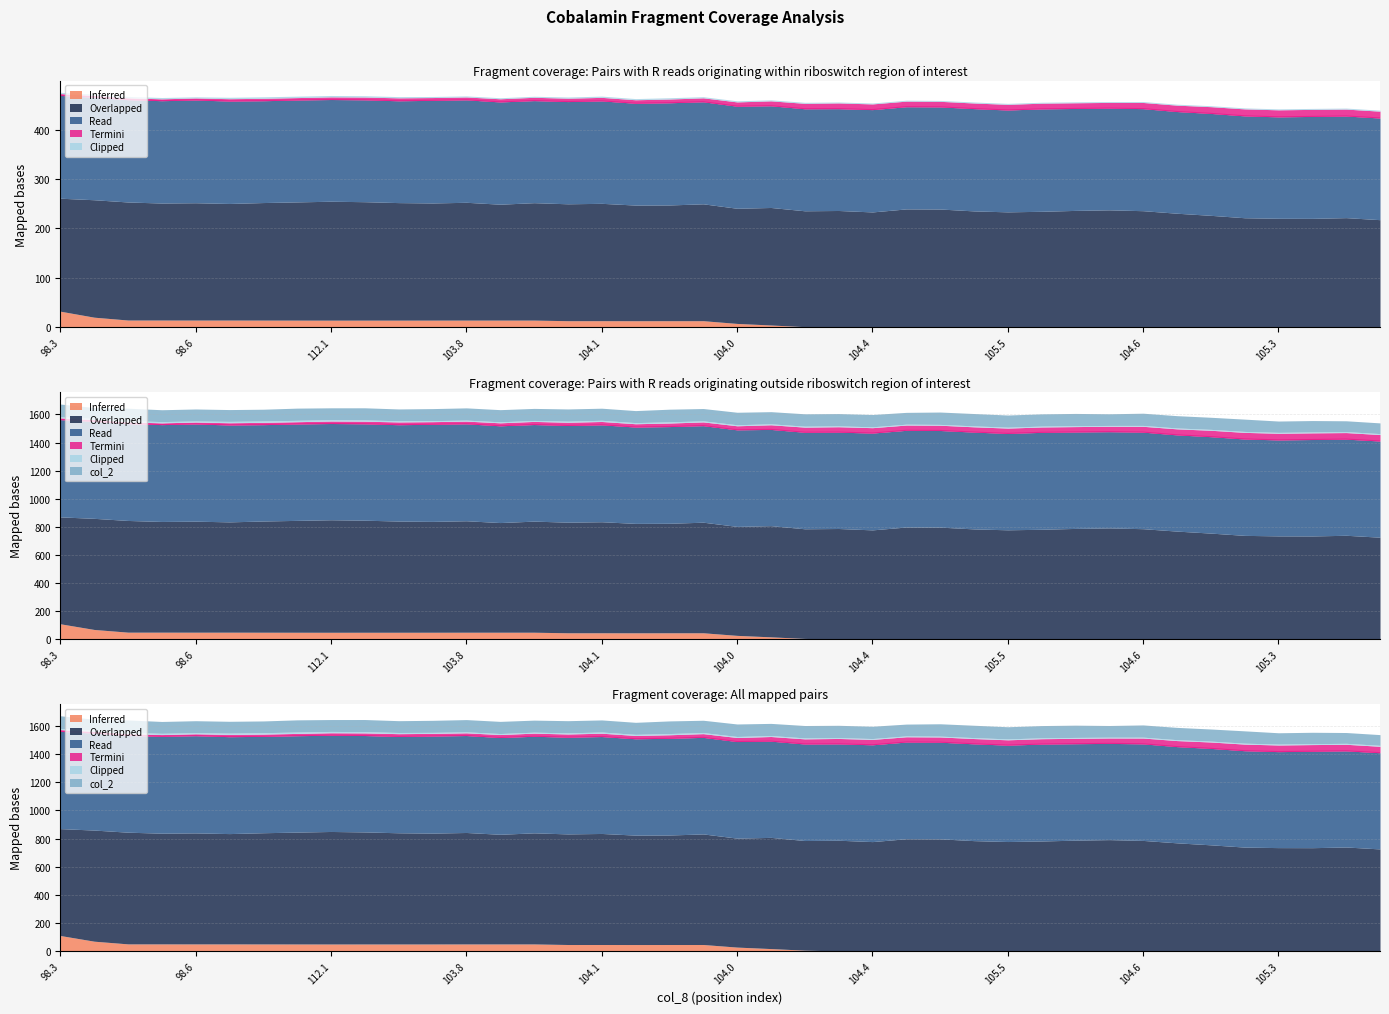

How many categories are shown in the chart?

40